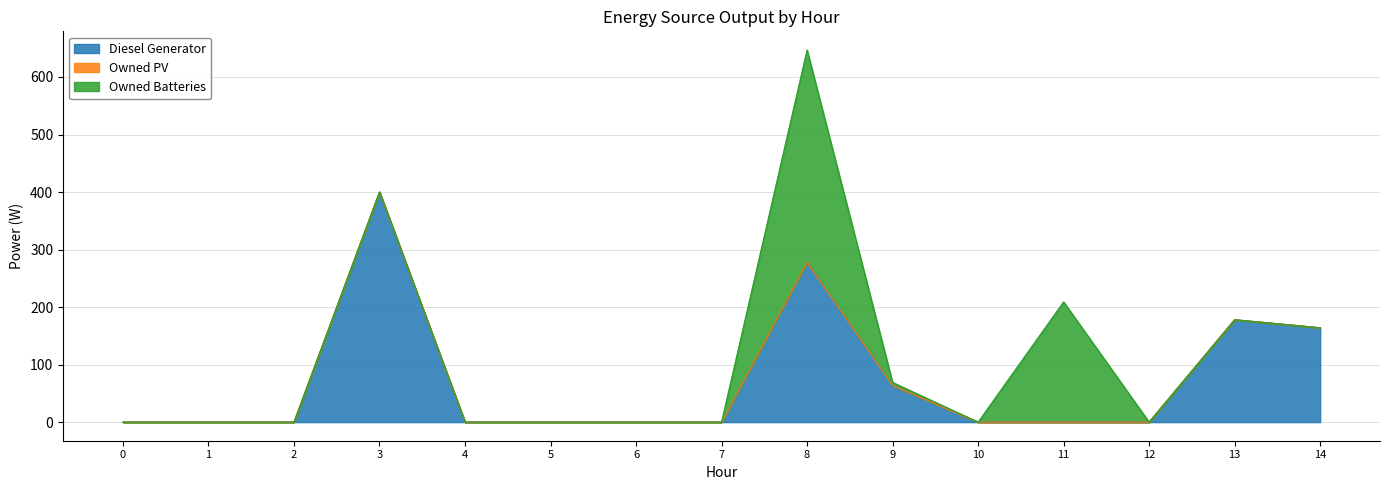

Rank the series by their average value, from lowest to highest.

Owned PV, Owned Batteries, Diesel Generator